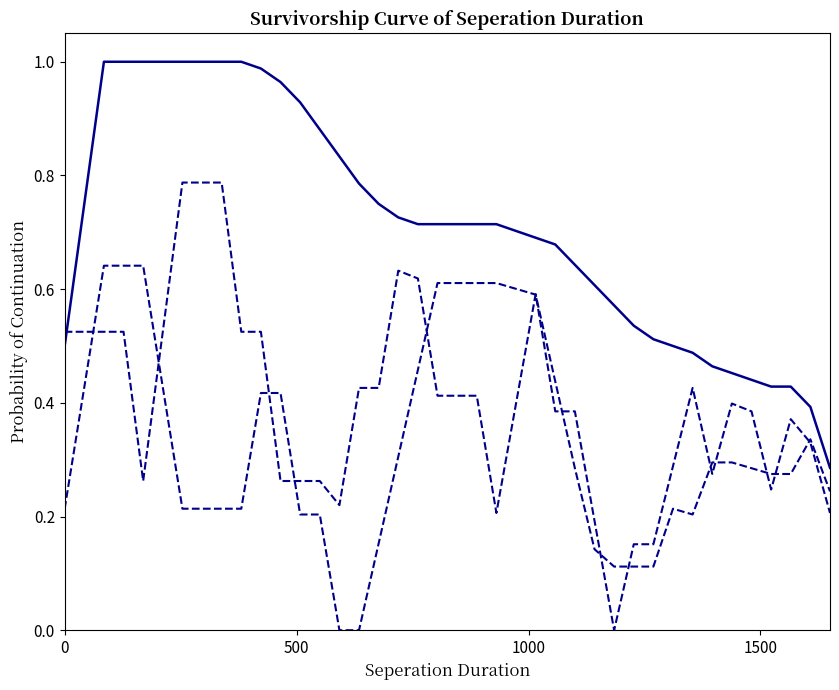

Does the chart display data point markers on the line(s)?

No